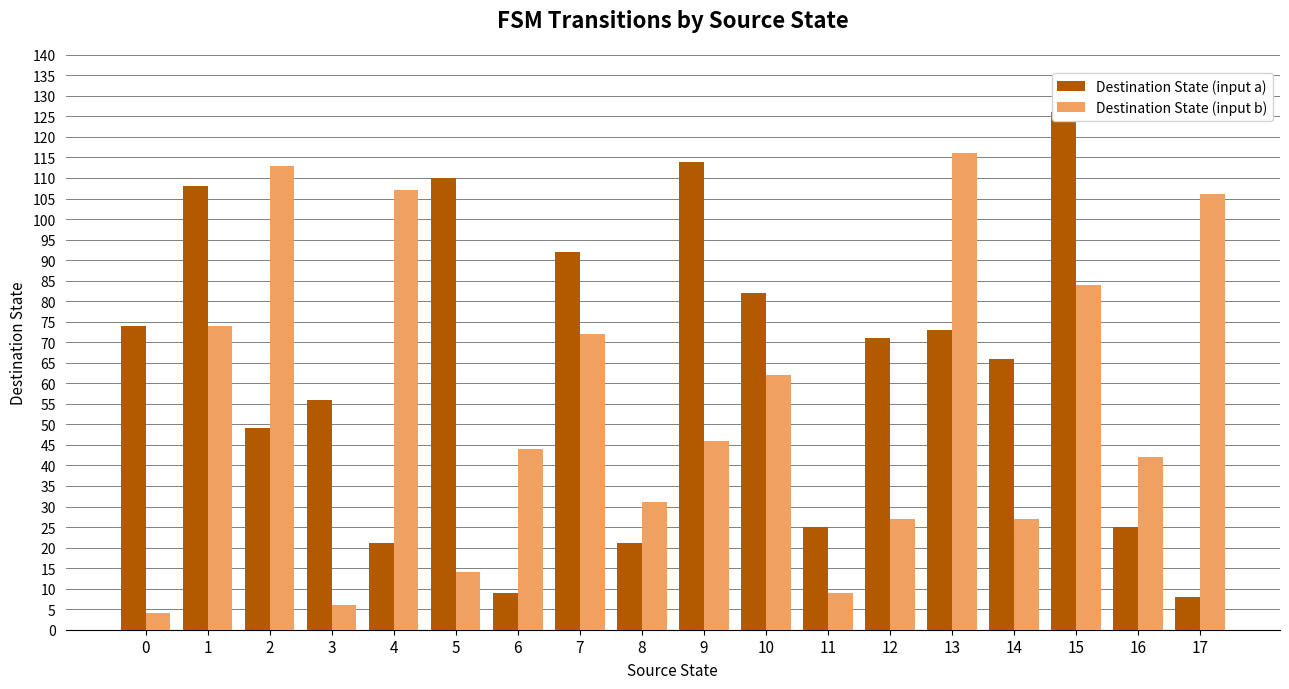

What is the smallest value displayed?

4